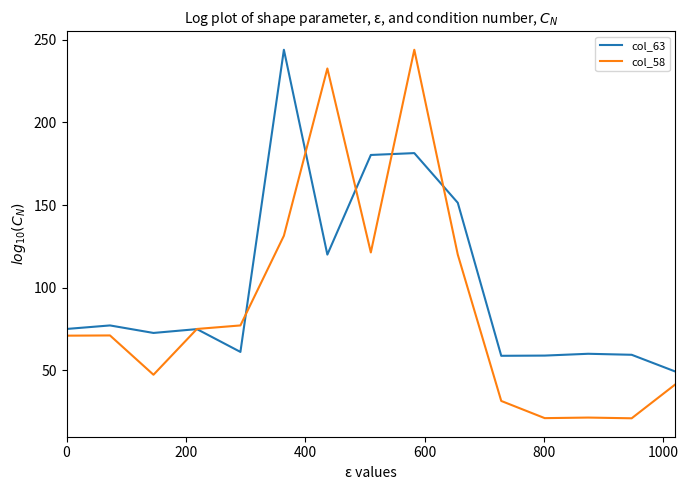

Which series has the largest range (max minus min)?

col_58